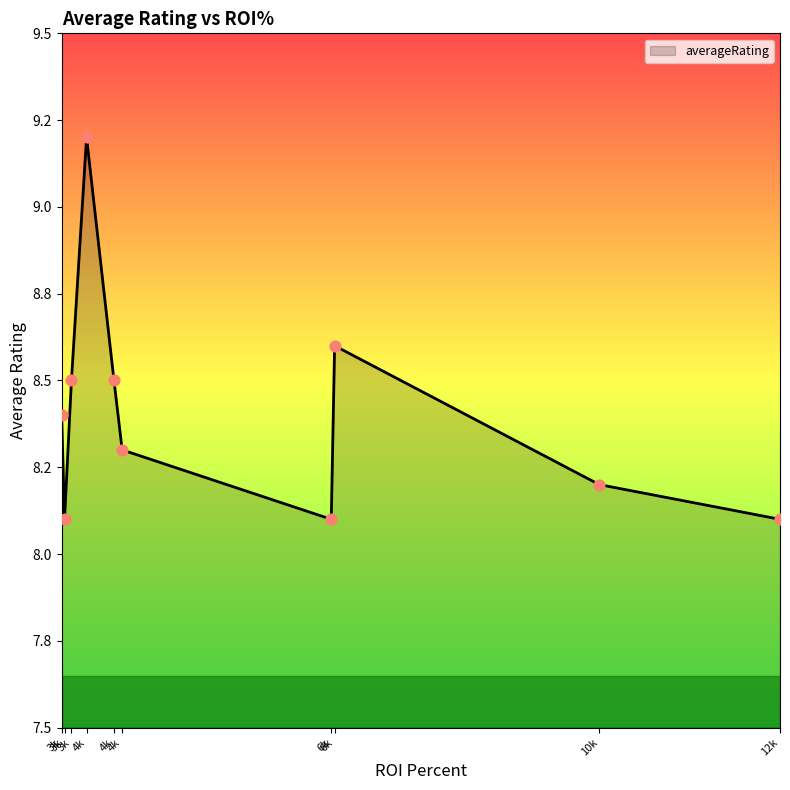

Is this an area chart (filled region under the line)?

Yes